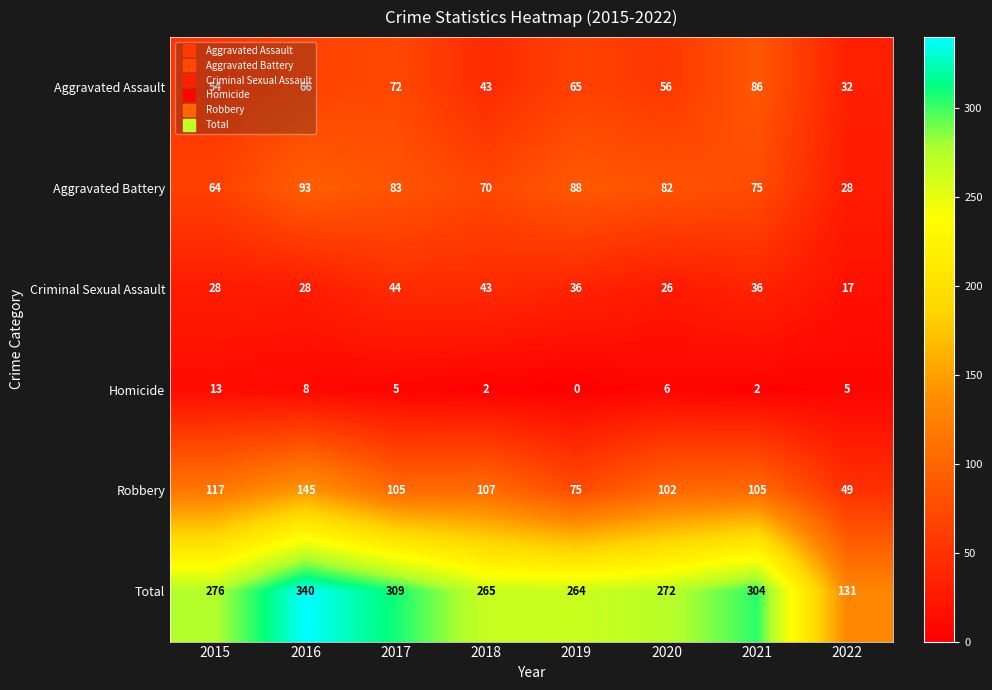

List the series in order of their peak value, highest first.

Total, Robbery, Aggravated Battery, Aggravated Assault, Criminal Sexual Assault, Homicide